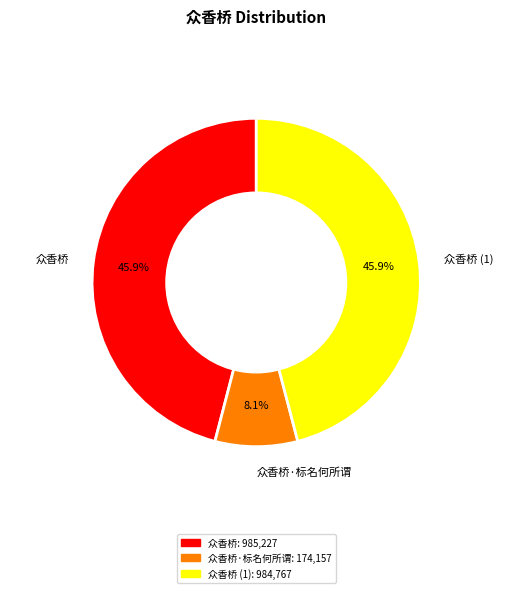

Is it true that 众香桥 is 46% of the pie?

True